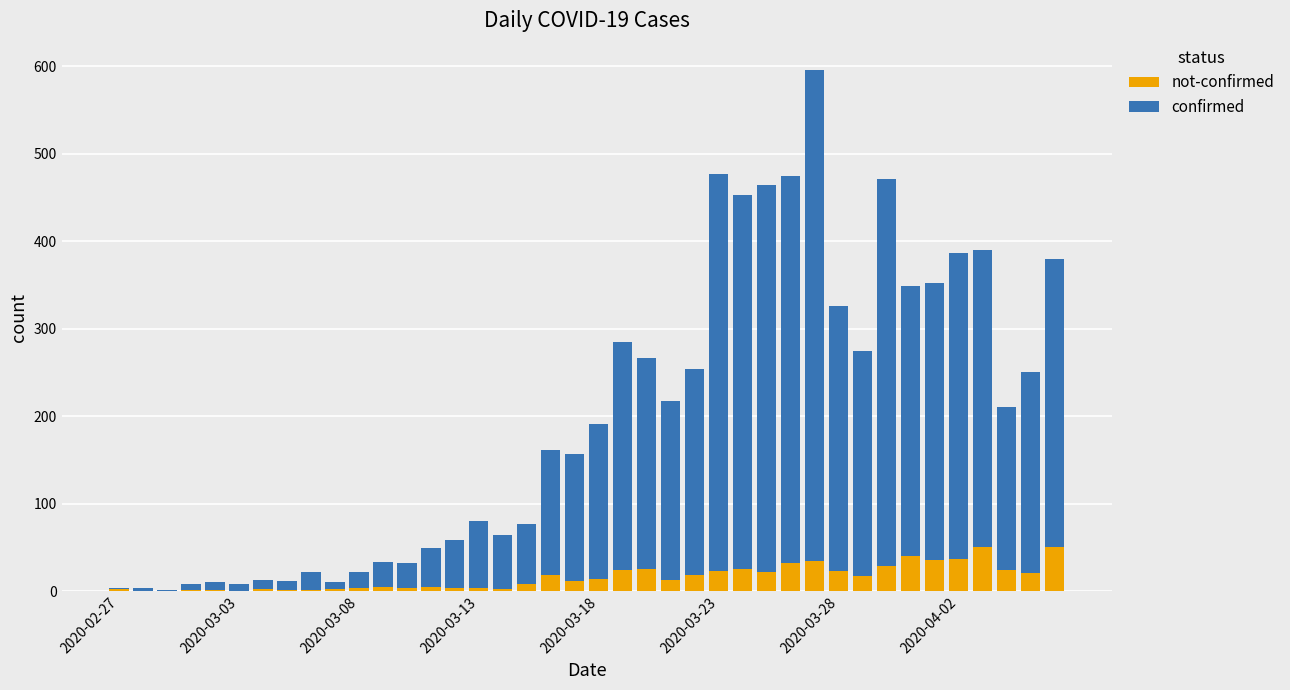

How many categories are shown in the chart?

40